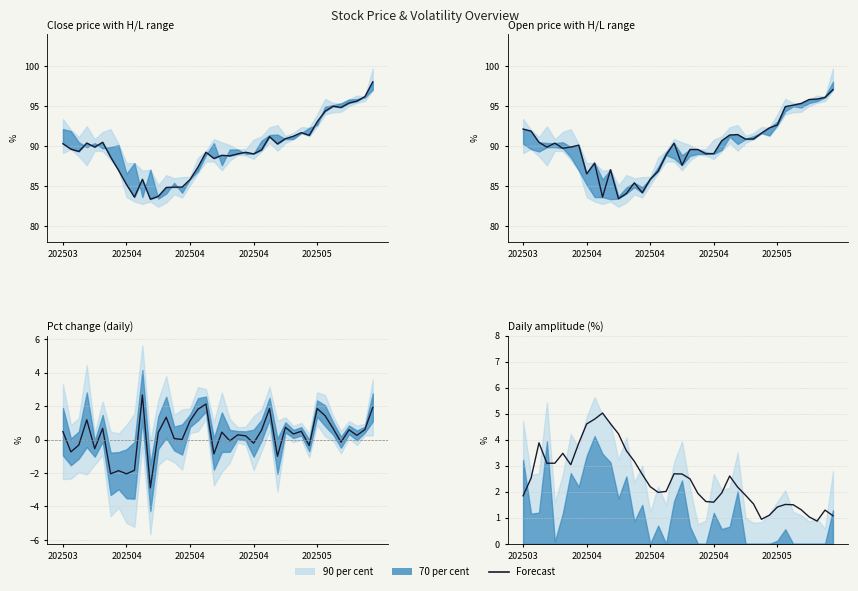

Read the Close value at 202504.

85.8